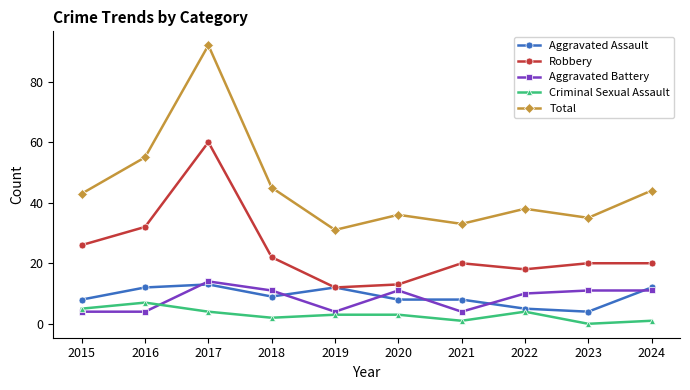

At which category is the sum across all series the highest?

2017